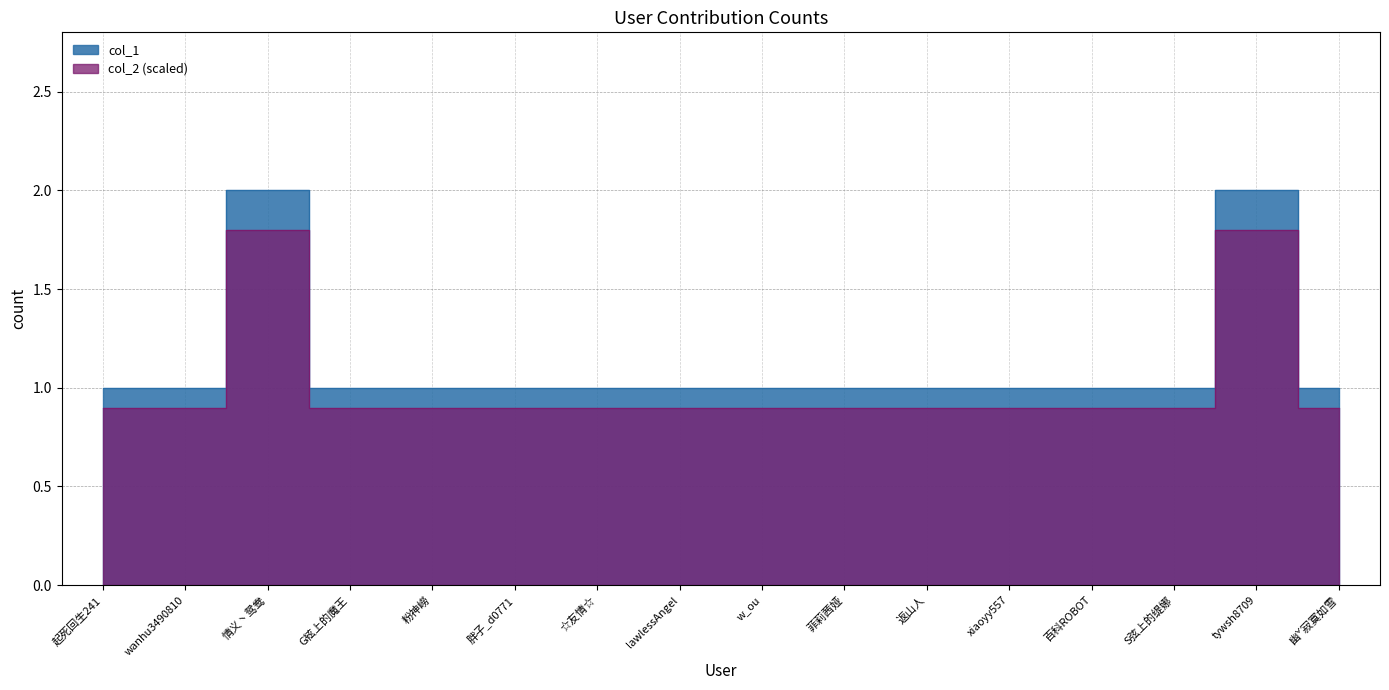

List the labels in order of value, smallest first.

起死回生241, wanhu3490810, G絃上的魔王, 粉神嶗, 胖子_d0771, ☆友情☆, lawlessAngel, w_ou, 菲莉茜娅, 返山人, xiaoyy557, 百科ROBOT, S弦上的缇娜, 幽ˇ寂寞如雪, 情义丶鸳鸯, tywsh8709